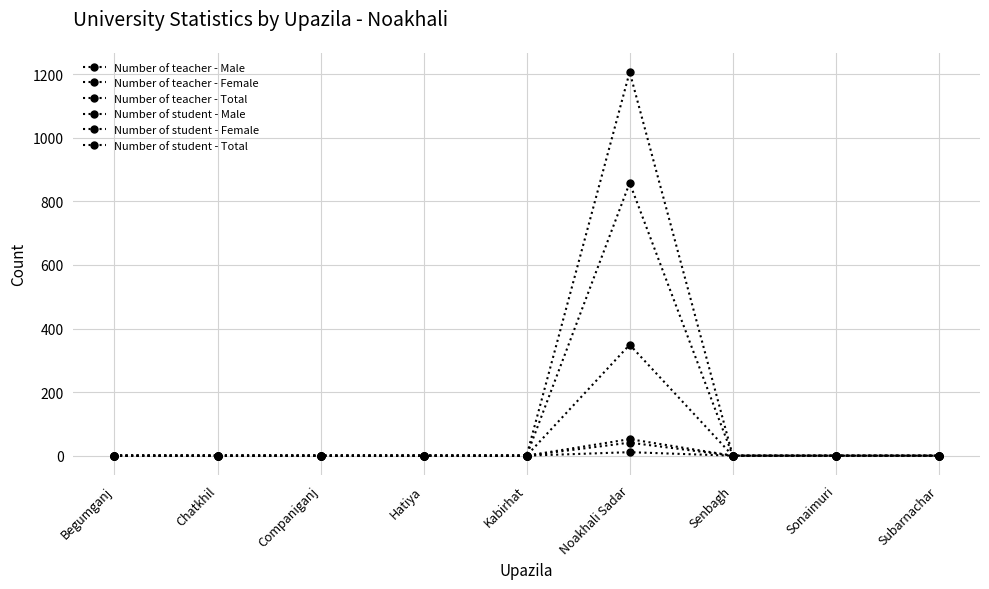

True or false: Number of teacher - Total and Number of student - Total cross at least once.

False